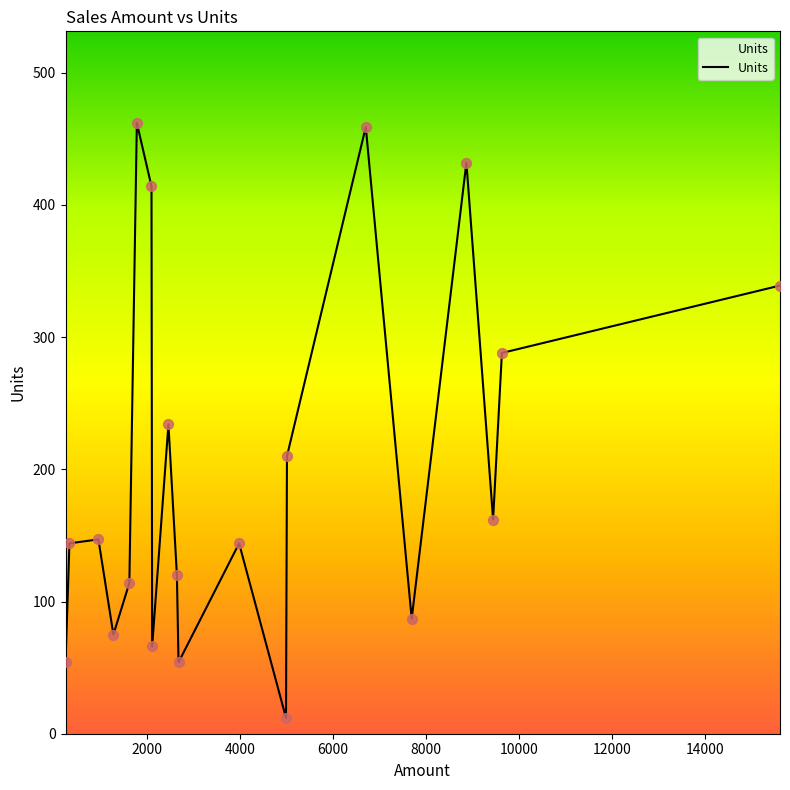

What is the smallest value displayed?

12